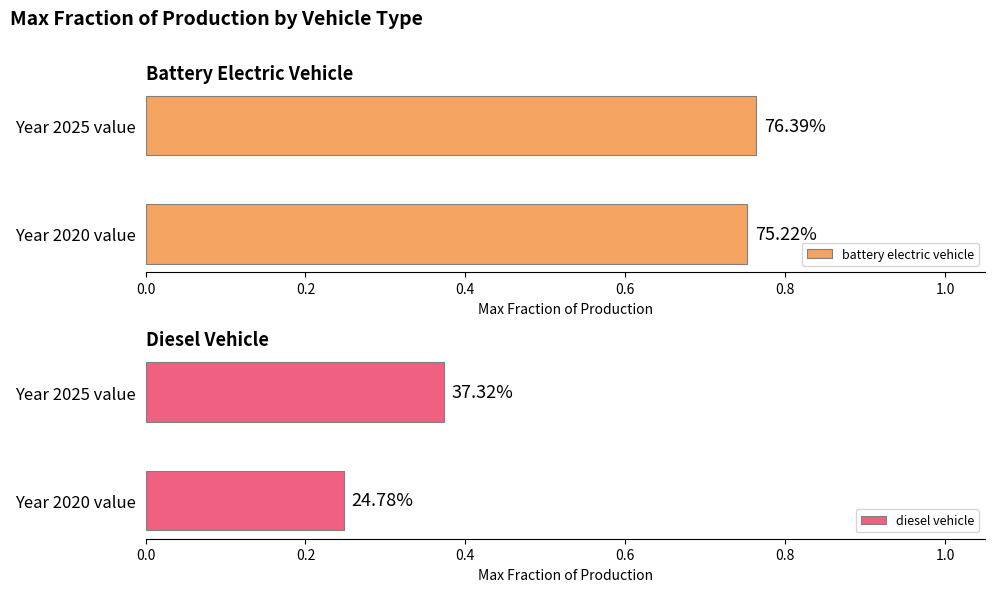

Is the value of battery electric vehicle at Year 2020 value greater than the value of diesel vehicle at Year 2025 value?

Yes